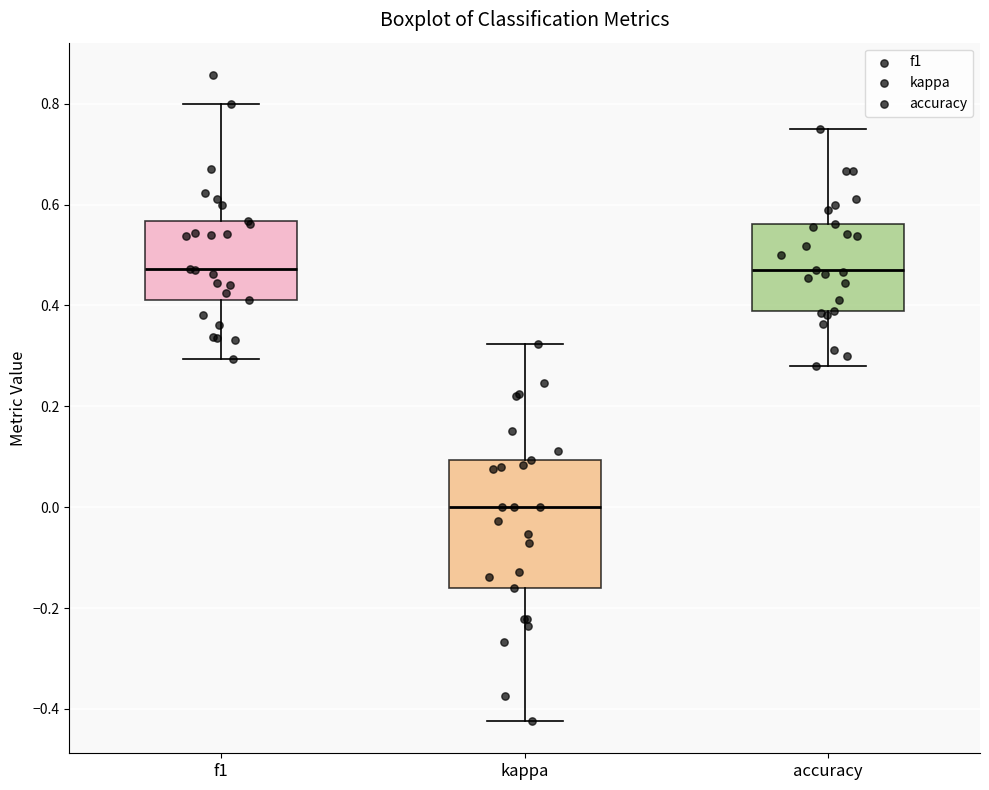

Where is the lower edge of the box for accuracy on the y-axis? The values are not printed on the chart, so give them approximately, as read against the axis.

0.38